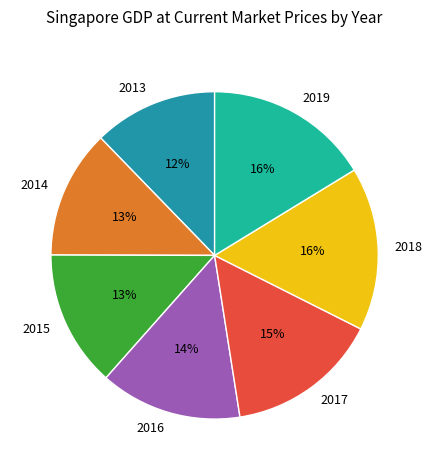

Between 2017 and 2013, which is larger?

2017